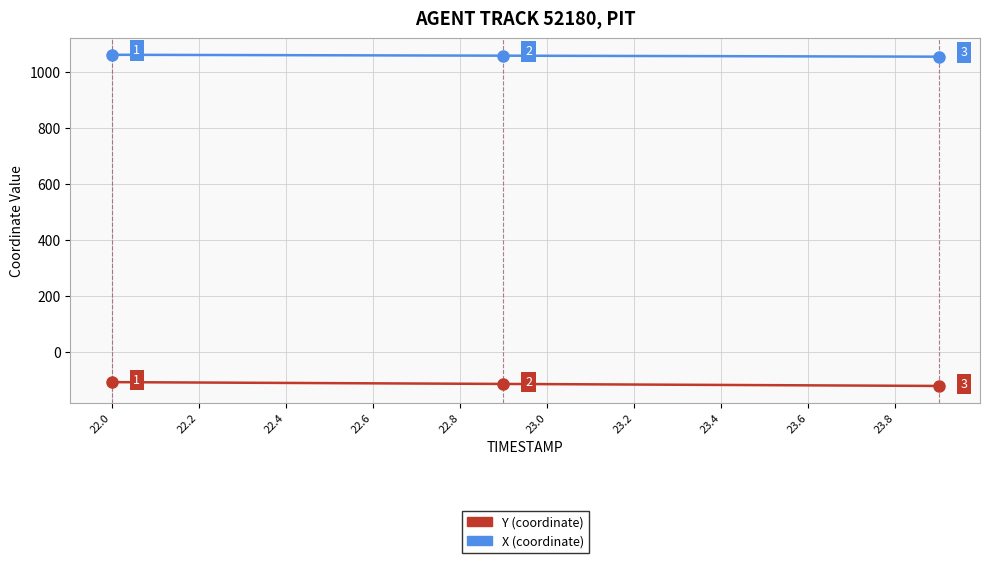

What is the minimum value shown in the chart?

-121.9